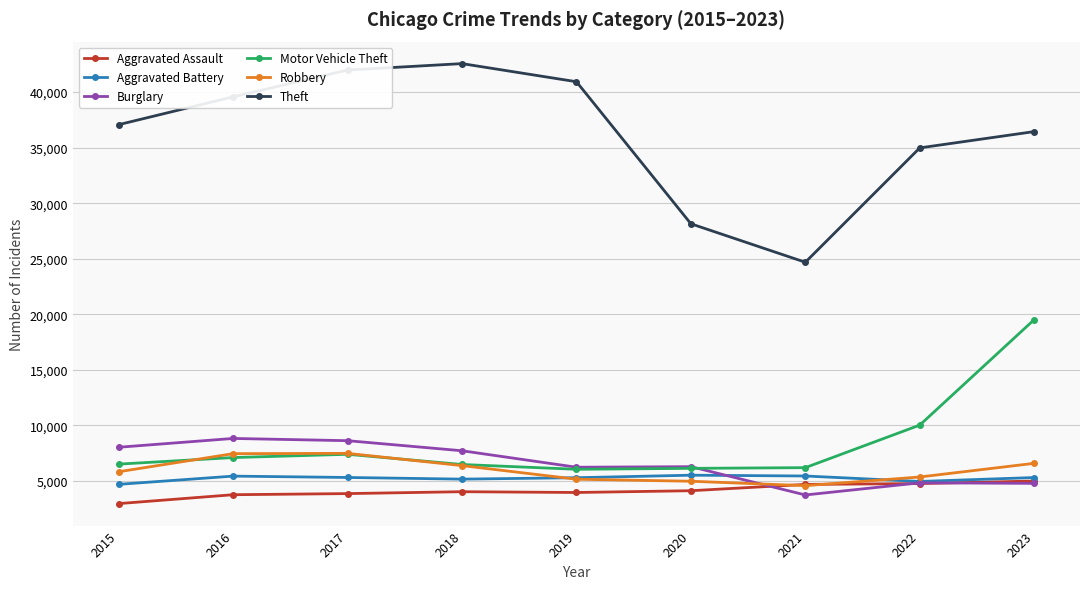

The Motor Vehicle Theft series shows 10446 at 2020. True or false?

False